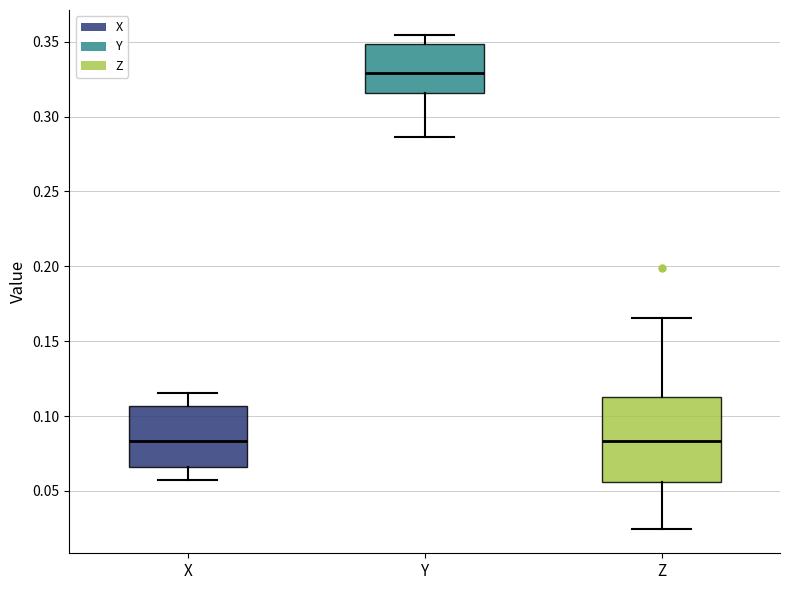

Reading left to right, transcribe this box plot: for each box, give where its median line is, the range the box spans, and where its two whiskers end, as read against the y-axis. The values are not printed on the chart, so give them approximately, as read against the axis.

X: median 0.085, box 0.065 to 0.105, whiskers 0.055 to 0.115
Y: median 0.330, box 0.315 to 0.350, whiskers 0.285 to 0.355
Z: median 0.085, box 0.055 to 0.115, whiskers 0.025 to 0.165